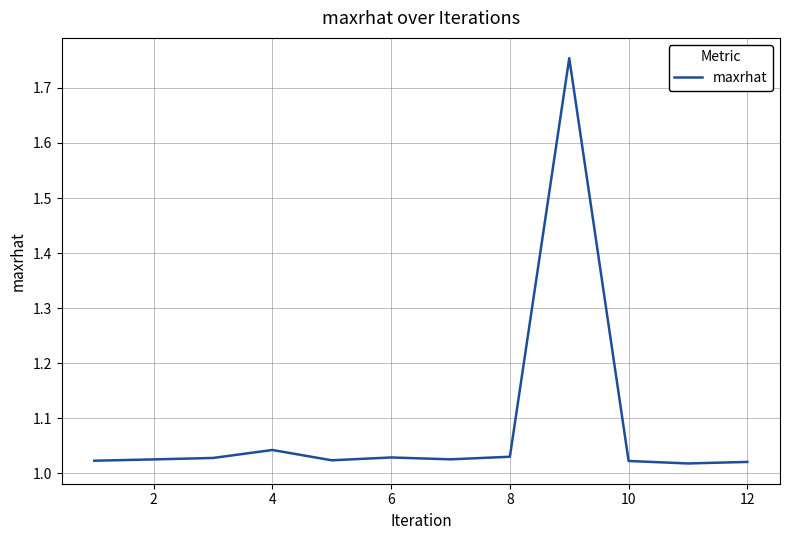

What is the difference between the maximum and minimum values?

0.7